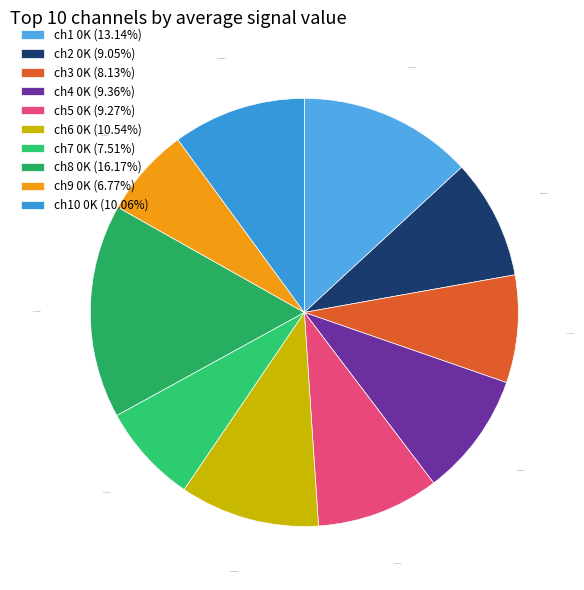

What is the smallest slice in the pie chart?

ch9 0K (6.77%)